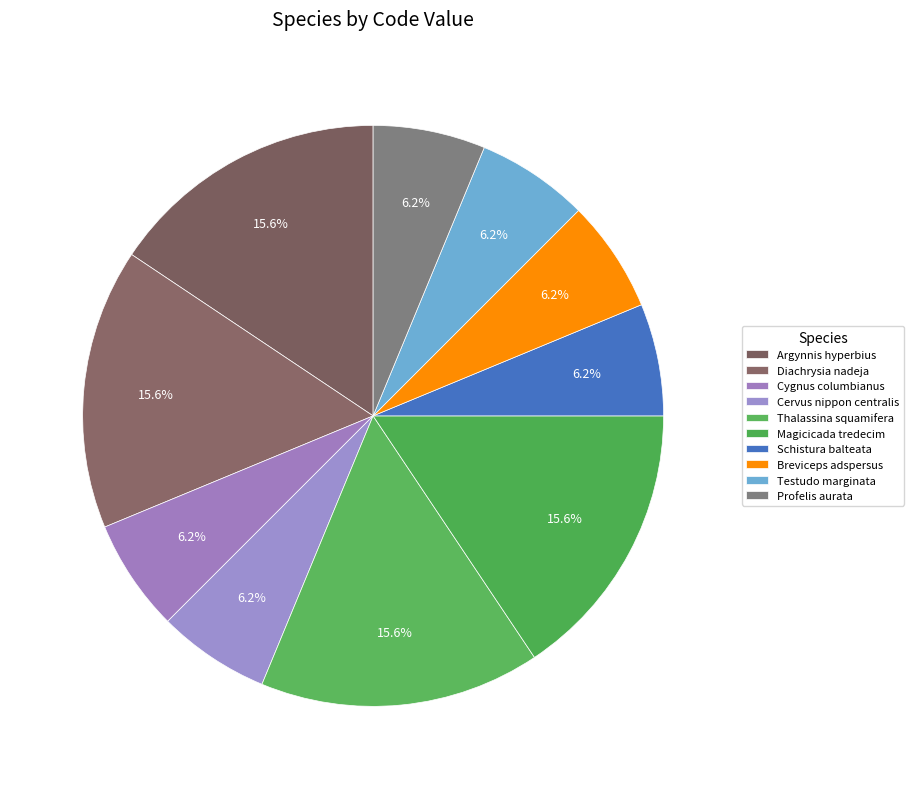

How many slices are in this pie chart?

10